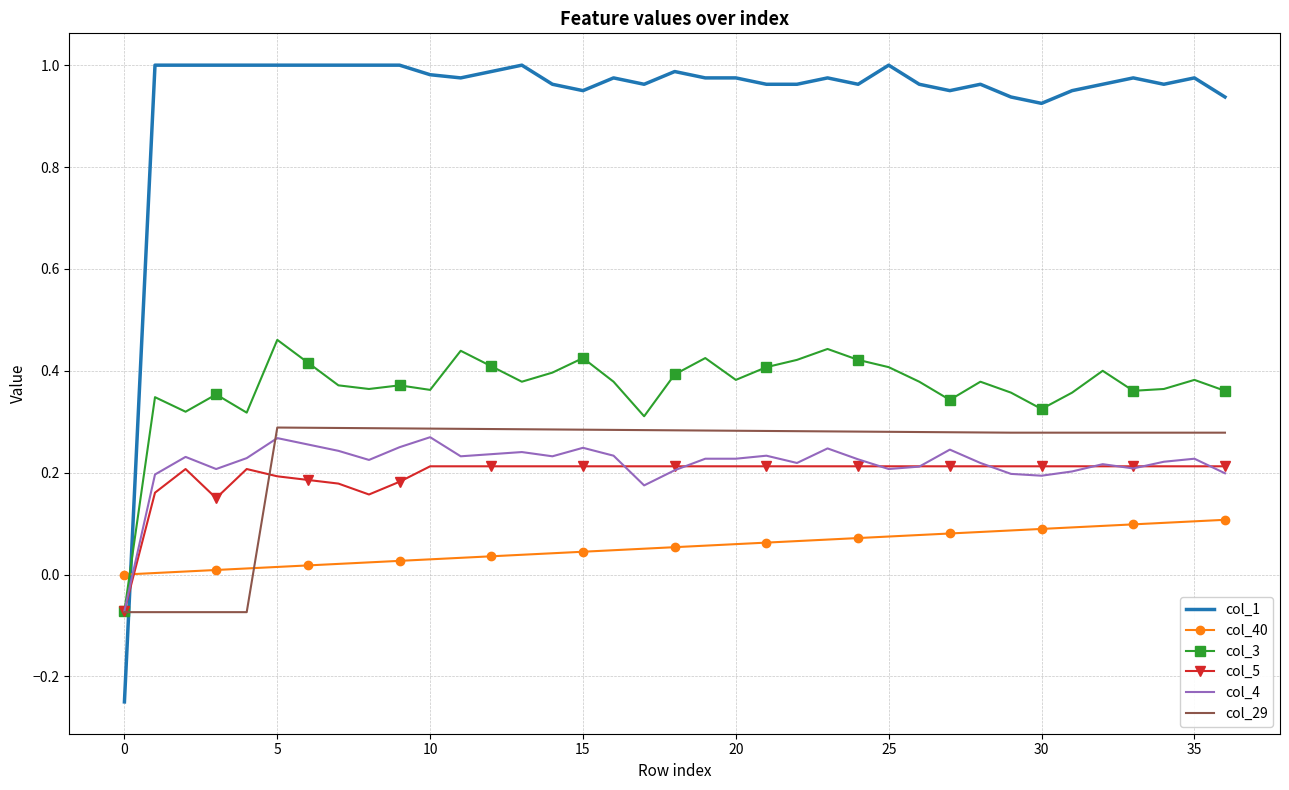

How many times do col_3 and col_40 cross each other?

1